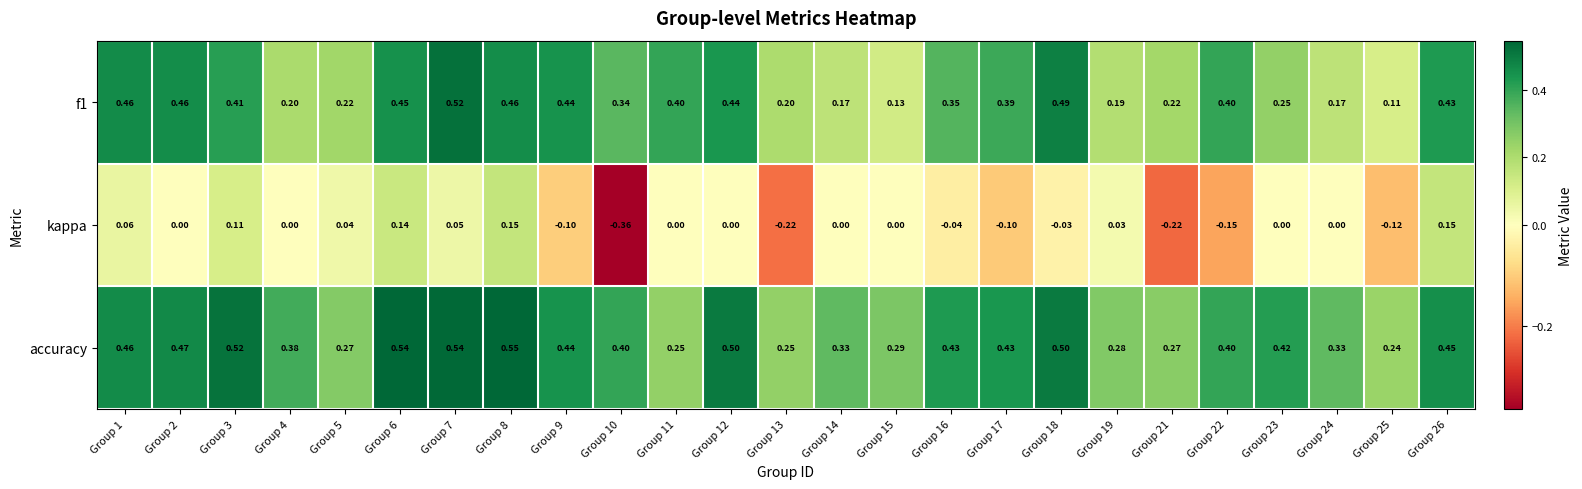

What is the total value across all series at Group 23?

0.7